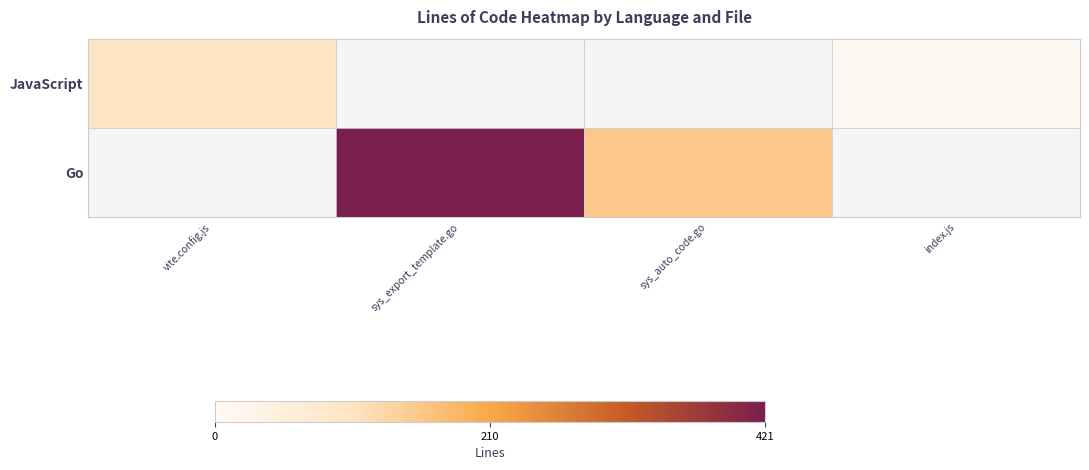

At how many categories does at least one series exceed 267?

1